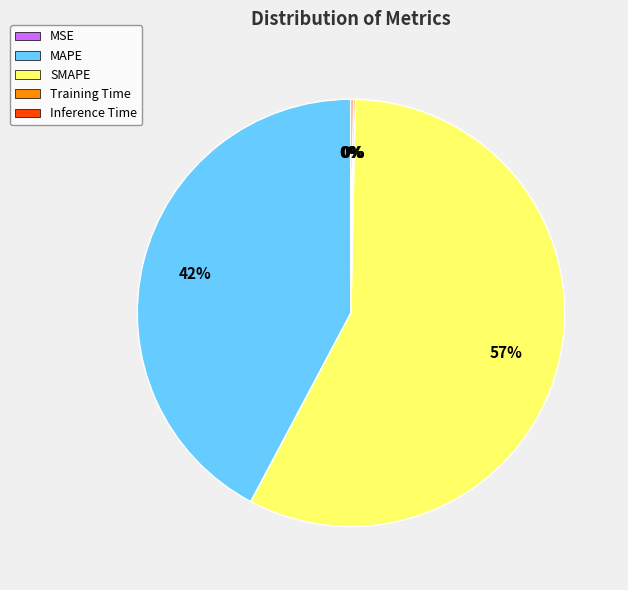

True or false: SMAPE accounts for 72% of the total.

False